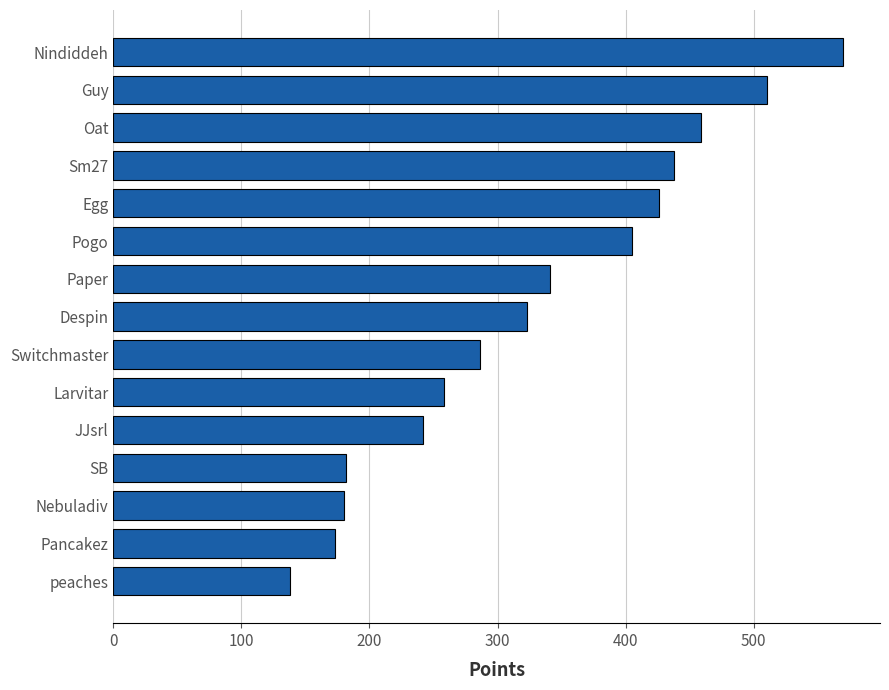

At which label is the value closest to 354?

Paper